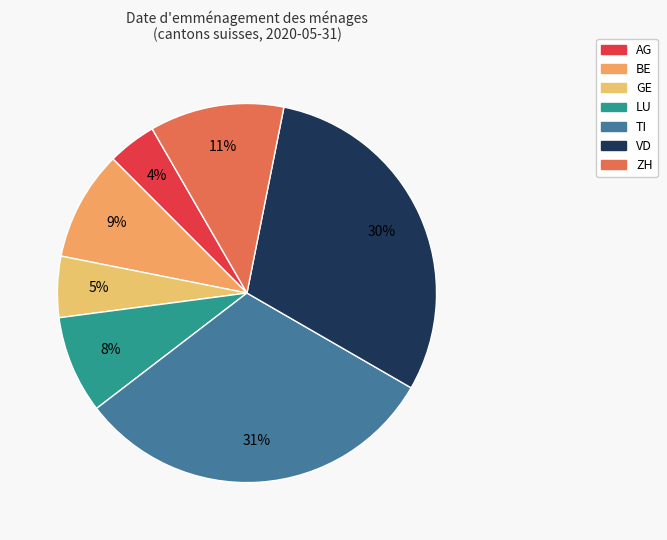

What portion of the pie excludes GE?

94.8%